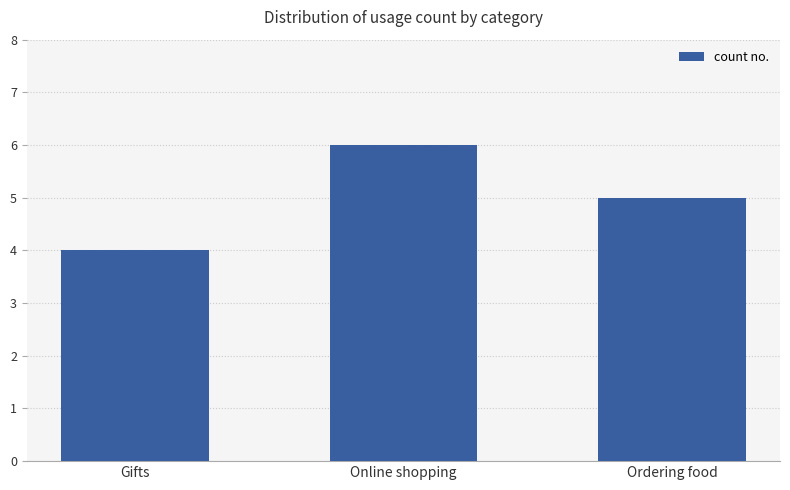

The value at Online shopping is 10. True or false?

False